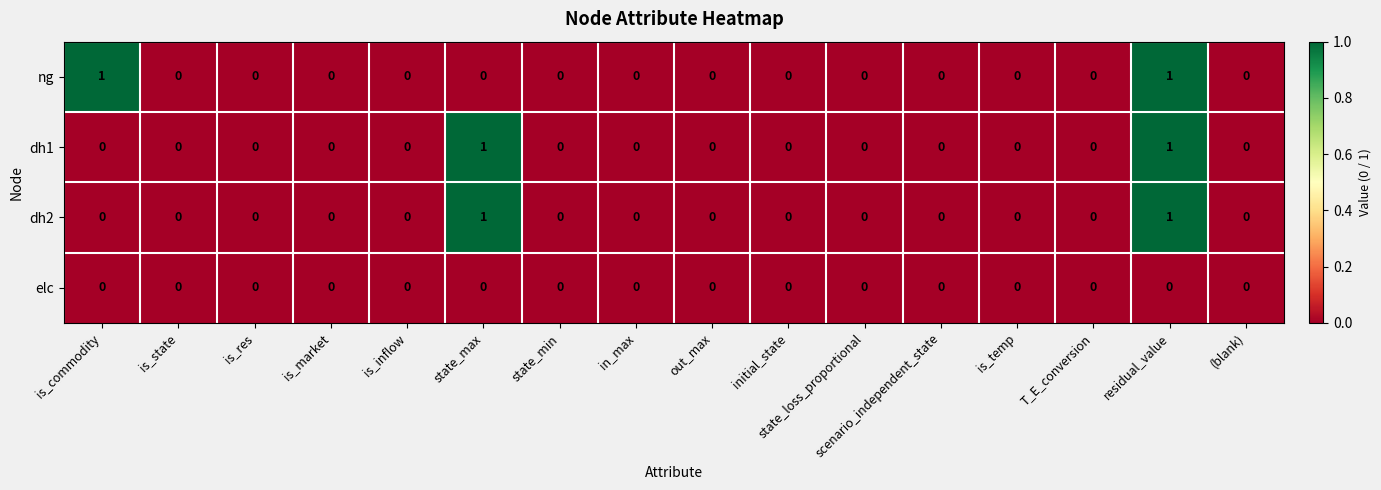

How many dh1 values are between 0 and 1?

16